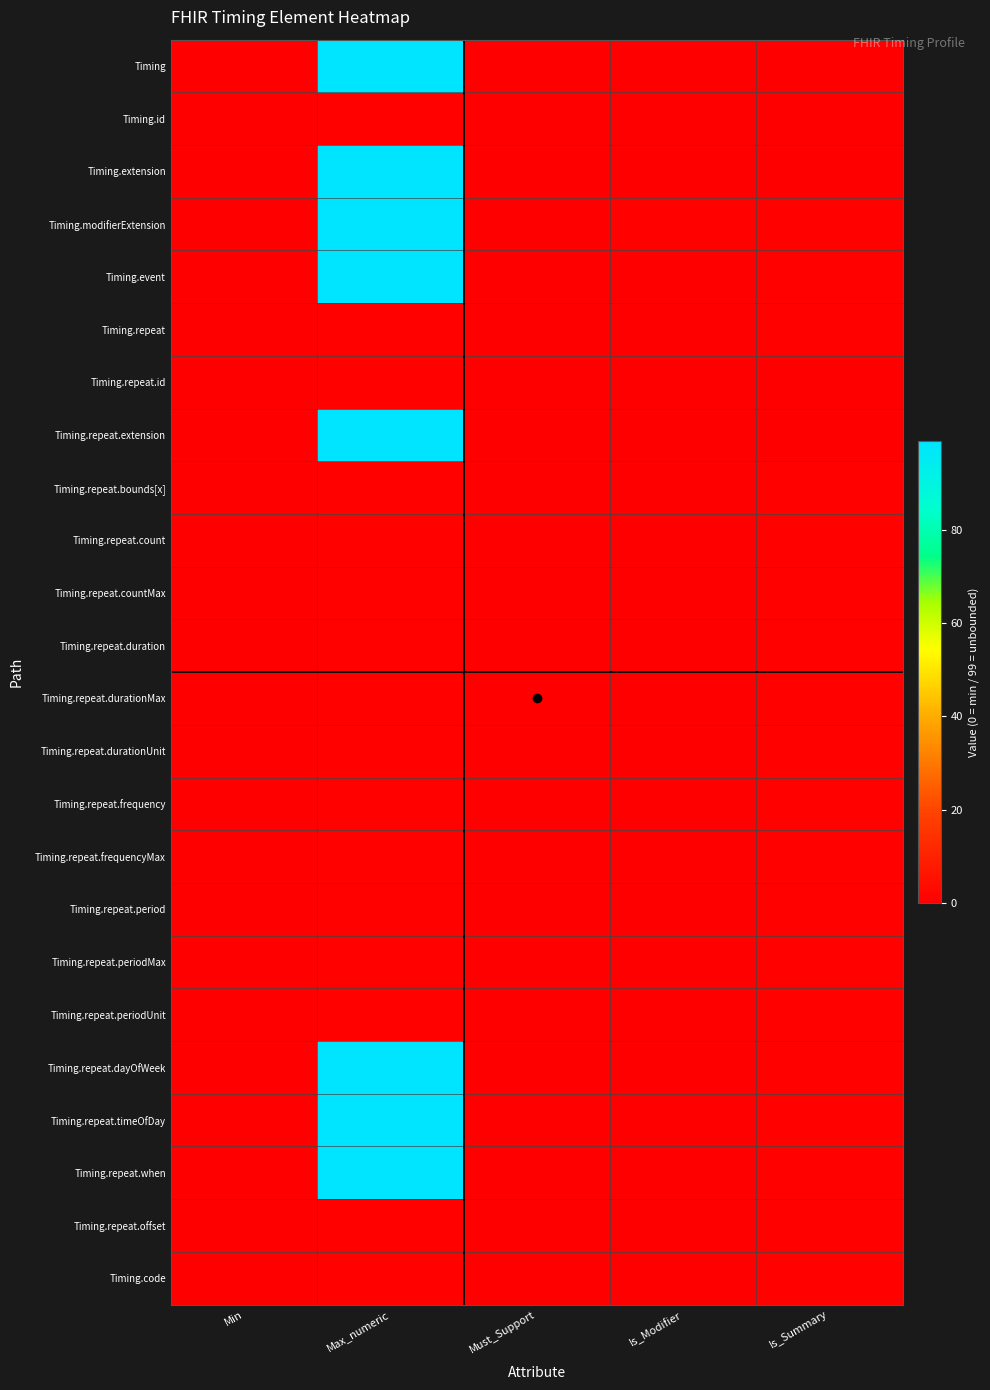

Reading left to right, extract all data points from this chart.

Timing: Min=0	Max_numeric=99	Must_Support=0	Is_Modifier=0	Is_Summary=0
Timing.id: Min=0	Max_numeric=1	Must_Support=0	Is_Modifier=0	Is_Summary=0
Timing.extension: Min=0	Max_numeric=99	Must_Support=0	Is_Modifier=0	Is_Summary=0
Timing.modifierExtension: Min=0	Max_numeric=99	Must_Support=0	Is_Modifier=1	Is_Summary=1
Timing.event: Min=0	Max_numeric=99	Must_Support=0	Is_Modifier=0	Is_Summary=1
Timing.repeat: Min=0	Max_numeric=1	Must_Support=0	Is_Modifier=0	Is_Summary=1
Timing.repeat.id: Min=0	Max_numeric=1	Must_Support=0	Is_Modifier=0	Is_Summary=0
Timing.repeat.extension: Min=0	Max_numeric=99	Must_Support=0	Is_Modifier=0	Is_Summary=0
Timing.repeat.bounds[x]: Min=0	Max_numeric=1	Must_Support=0	Is_Modifier=0	Is_Summary=1
Timing.repeat.count: Min=0	Max_numeric=1	Must_Support=0	Is_Modifier=0	Is_Summary=1
Timing.repeat.countMax: Min=0	Max_numeric=1	Must_Support=0	Is_Modifier=0	Is_Summary=1
Timing.repeat.duration: Min=0	Max_numeric=1	Must_Support=0	Is_Modifier=0	Is_Summary=1
Timing.repeat.durationMax: Min=0	Max_numeric=1	Must_Support=0	Is_Modifier=0	Is_Summary=1
Timing.repeat.durationUnit: Min=0	Max_numeric=1	Must_Support=0	Is_Modifier=0	Is_Summary=1
Timing.repeat.frequency: Min=0	Max_numeric=1	Must_Support=0	Is_Modifier=0	Is_Summary=1
Timing.repeat.frequencyMax: Min=0	Max_numeric=1	Must_Support=0	Is_Modifier=0	Is_Summary=1
Timing.repeat.period: Min=0	Max_numeric=1	Must_Support=0	Is_Modifier=0	Is_Summary=1
Timing.repeat.periodMax: Min=0	Max_numeric=1	Must_Support=0	Is_Modifier=0	Is_Summary=1
Timing.repeat.periodUnit: Min=0	Max_numeric=1	Must_Support=0	Is_Modifier=0	Is_Summary=1
Timing.repeat.dayOfWeek: Min=0	Max_numeric=99	Must_Support=0	Is_Modifier=0	Is_Summary=1
Timing.repeat.timeOfDay: Min=0	Max_numeric=99	Must_Support=0	Is_Modifier=0	Is_Summary=1
Timing.repeat.when: Min=0	Max_numeric=99	Must_Support=0	Is_Modifier=0	Is_Summary=1
Timing.repeat.offset: Min=0	Max_numeric=1	Must_Support=0	Is_Modifier=0	Is_Summary=1
Timing.code: Min=0	Max_numeric=1	Must_Support=0	Is_Modifier=0	Is_Summary=1